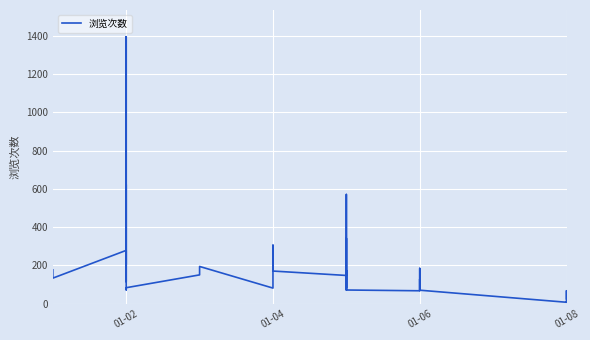

Count the number of data series in this chart.

1